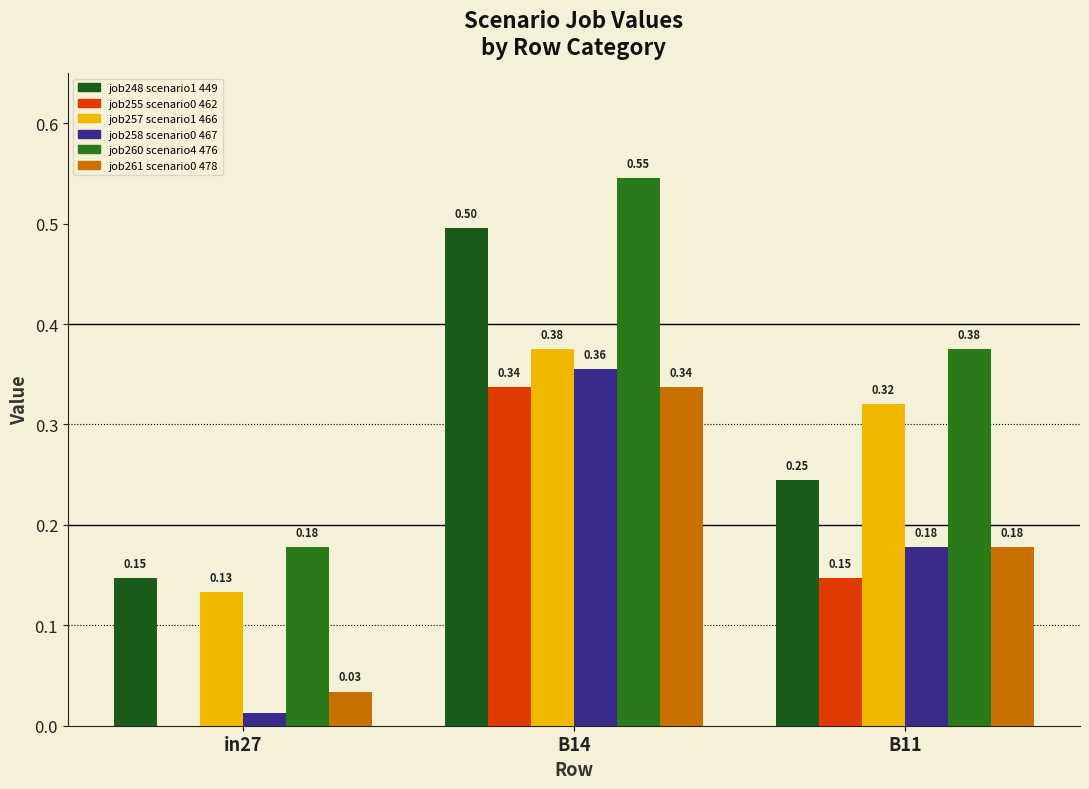

How many categories are shown in the chart?

3